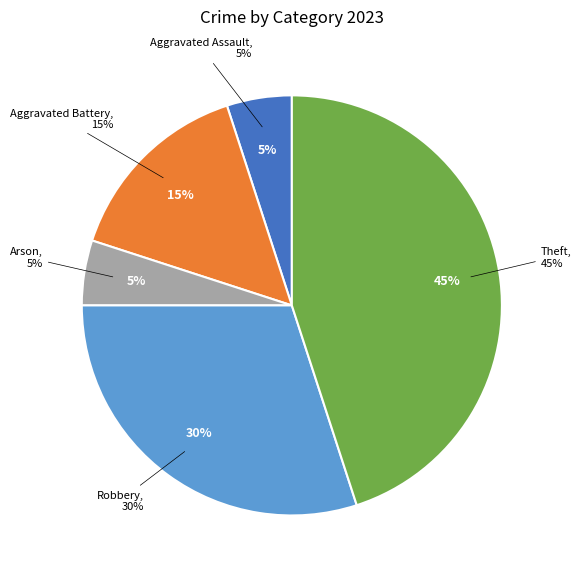

To the nearest percent, what percentage of the pie is Aggravated Assault?

5%